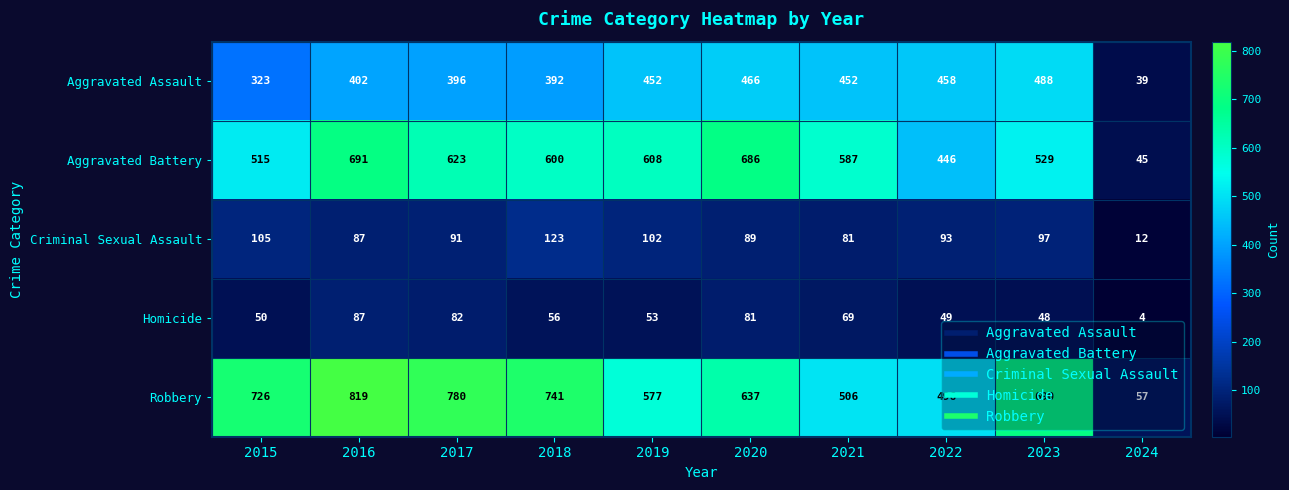

At which category is the sum across all series the highest?

2016